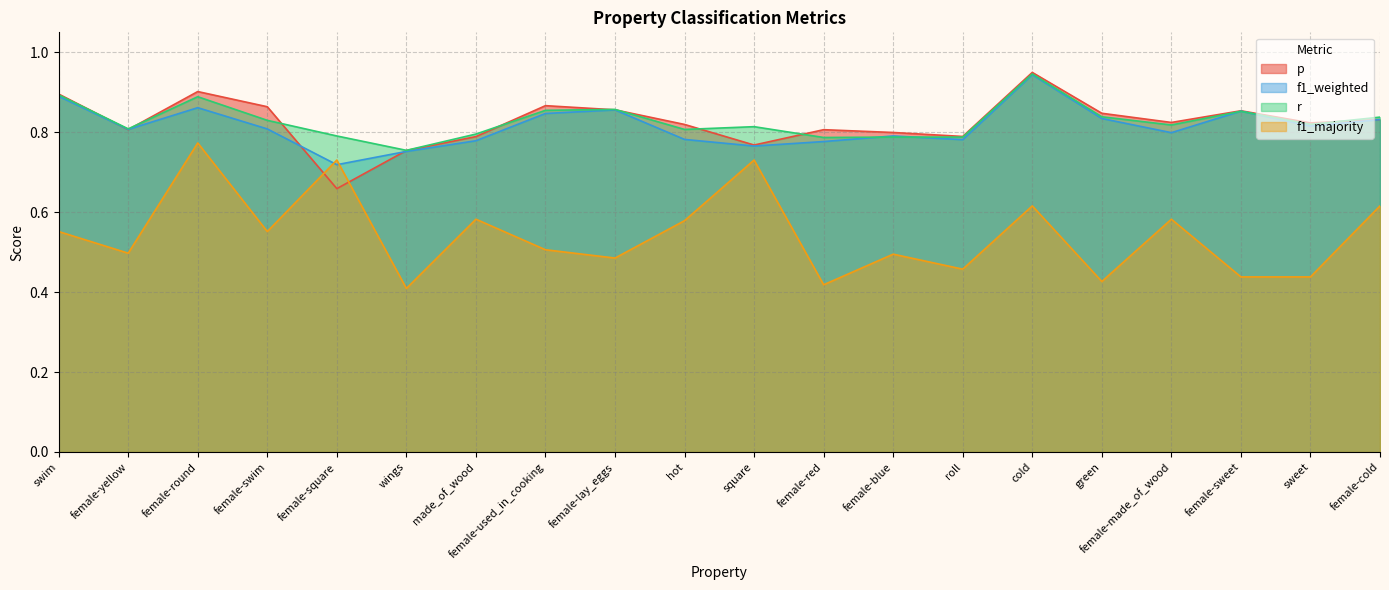

Reading left to right, extract all data points from this chart.

p: swim=0.9	female-yellow=0.8	female-round=0.9	female-swim=0.9	female-square=0.7	wings=0.8	made_of_wood=0.8	female-used_in_cooking=0.9	female-lay_eggs=0.9	hot=0.8	square=0.8	female-red=0.8	female-blue=0.8	roll=0.8	cold=0.9	green=0.8	female-made_of_wood=0.8	female-sweet=0.9	sweet=0.8	female-cold=0.8
f1_weighted: swim=0.9	female-yellow=0.8	female-round=0.9	female-swim=0.8	female-square=0.7	wings=0.8	made_of_wood=0.8	female-used_in_cooking=0.8	female-lay_eggs=0.9	hot=0.8	square=0.8	female-red=0.8	female-blue=0.8	roll=0.8	cold=0.9	green=0.8	female-made_of_wood=0.8	female-sweet=0.9	sweet=0.8	female-cold=0.8
r: swim=0.9	female-yellow=0.8	female-round=0.9	female-swim=0.8	female-square=0.8	wings=0.8	made_of_wood=0.8	female-used_in_cooking=0.9	female-lay_eggs=0.9	hot=0.8	square=0.8	female-red=0.8	female-blue=0.8	roll=0.8	cold=0.9	green=0.8	female-made_of_wood=0.8	female-sweet=0.9	sweet=0.8	female-cold=0.8
f1_majority: swim=0.6	female-yellow=0.5	female-round=0.8	female-swim=0.6	female-square=0.7	wings=0.4	made_of_wood=0.6	female-used_in_cooking=0.5	female-lay_eggs=0.5	hot=0.6	square=0.7	female-red=0.4	female-blue=0.5	roll=0.5	cold=0.6	green=0.4	female-made_of_wood=0.6	female-sweet=0.4	sweet=0.4	female-cold=0.6